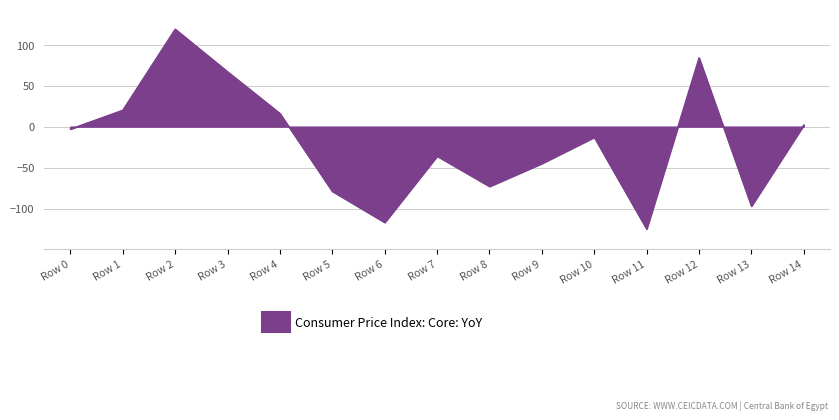

List the labels in order of value, largest first.

Row 2, Row 12, Row 3, Row 1, Row 4, Row 14, Row 0, Row 10, Row 7, Row 9, Row 8, Row 5, Row 13, Row 6, Row 11